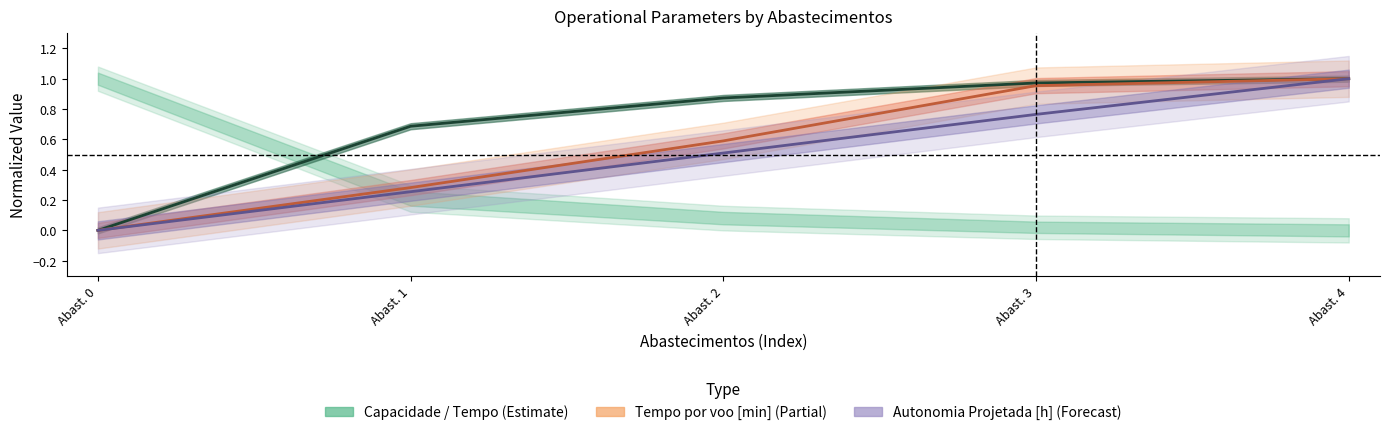

Reading left to right, transcribe all the data shown in this chart.

Capacidade operacional [ha/h]: 0.0	0.7	0.9	1.0	1.0
Tempo por voo [min]: 0.0	0.3	0.6	1.0	1.0
Autonomia Projetada [h]: 0.0	0.3	0.5	0.8	1.0